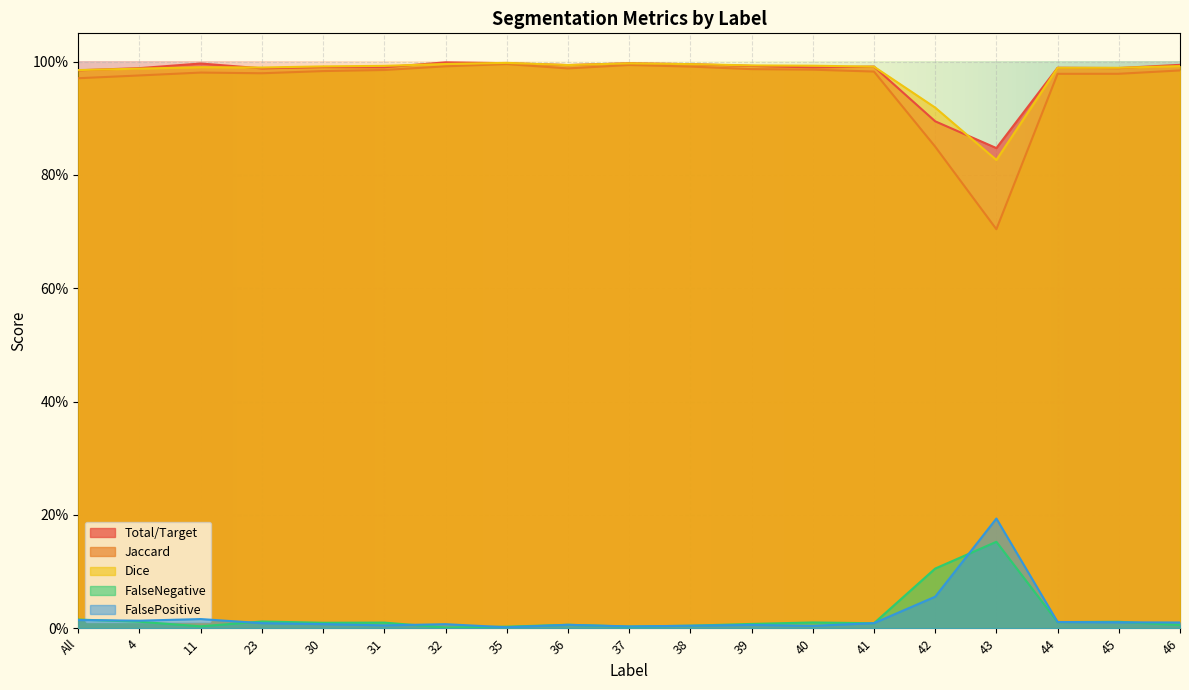

True or false: Total/Target and Jaccard intersect in this chart.

False